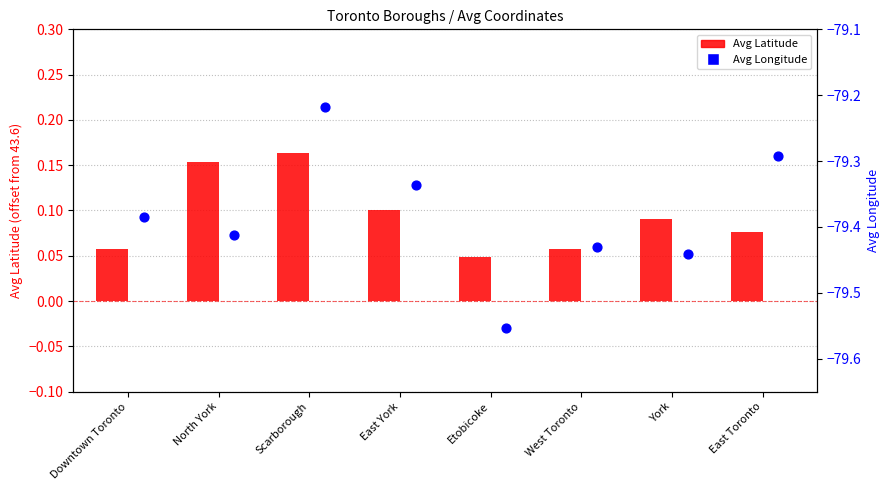

At which category is the sum across all series the highest?

Scarborough